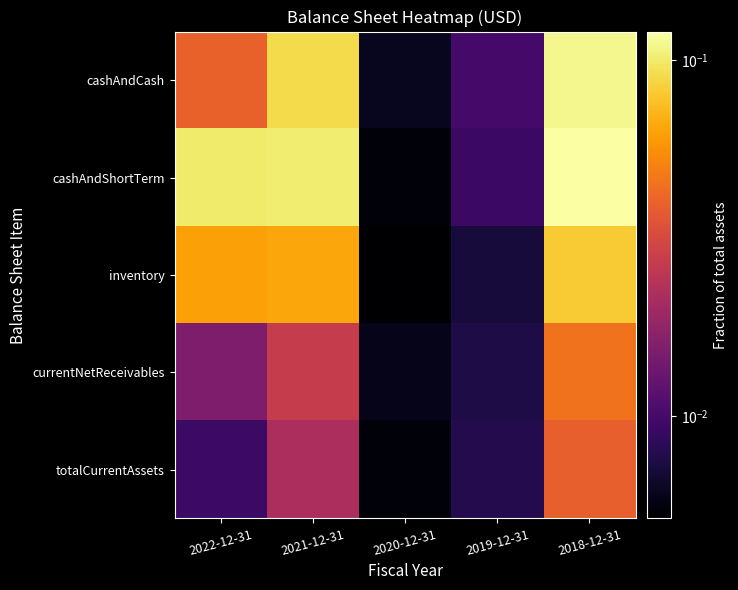

At which category is the sum across all series the highest?

2018-12-31